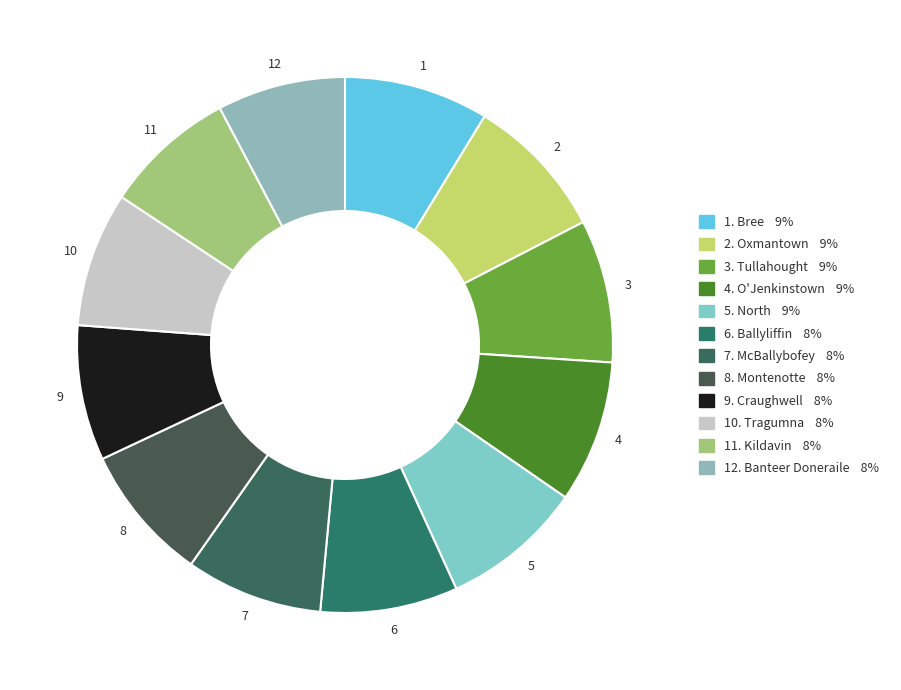

To the nearest percent, what is the difference between the largest and smallest slice percentages?

1%